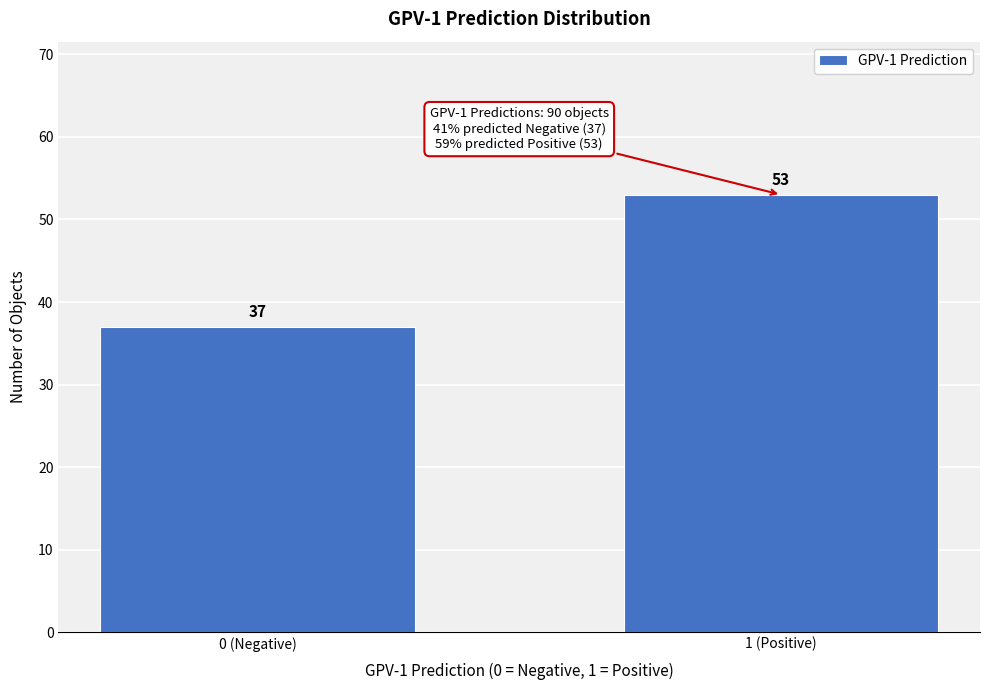

Reading right to left, what are all the values shown in this chart?

1 (Positive)=53	0 (Negative)=37